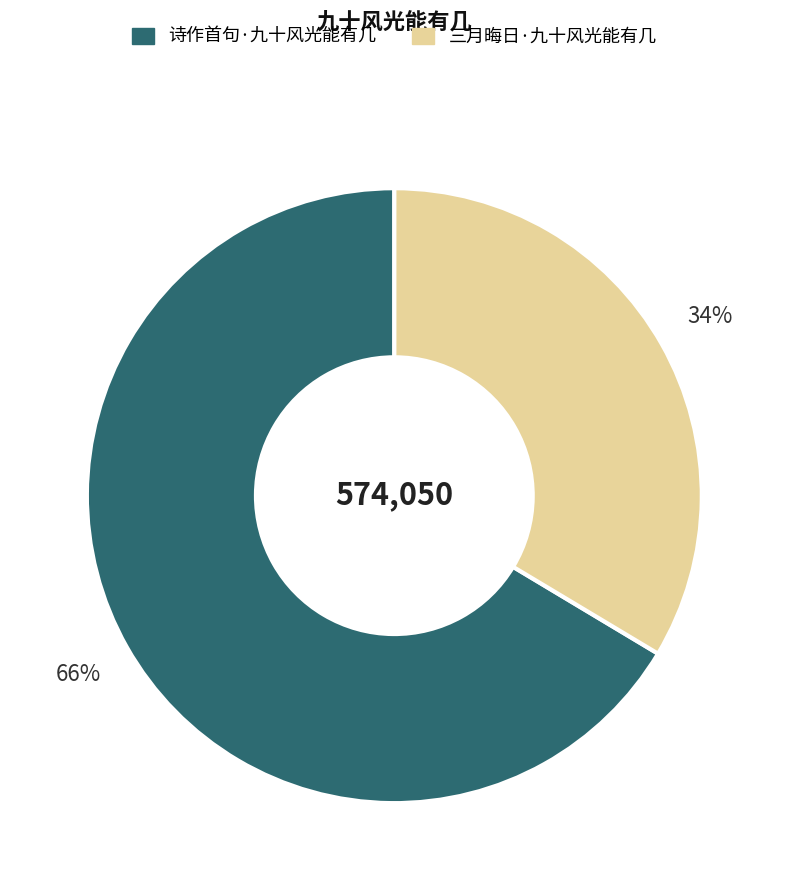

Rank the categories by value from highest to lowest.

诗作首句·九十风光能有几, 三月晦日·九十风光能有几